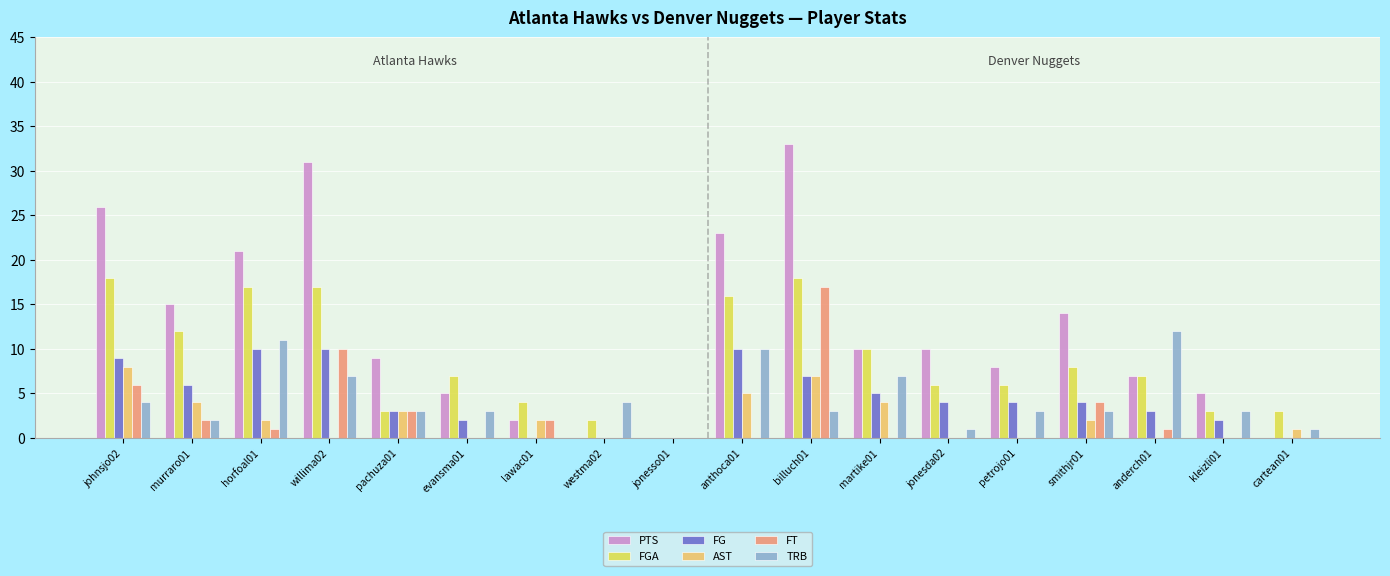

How many groups of bars are there?

18